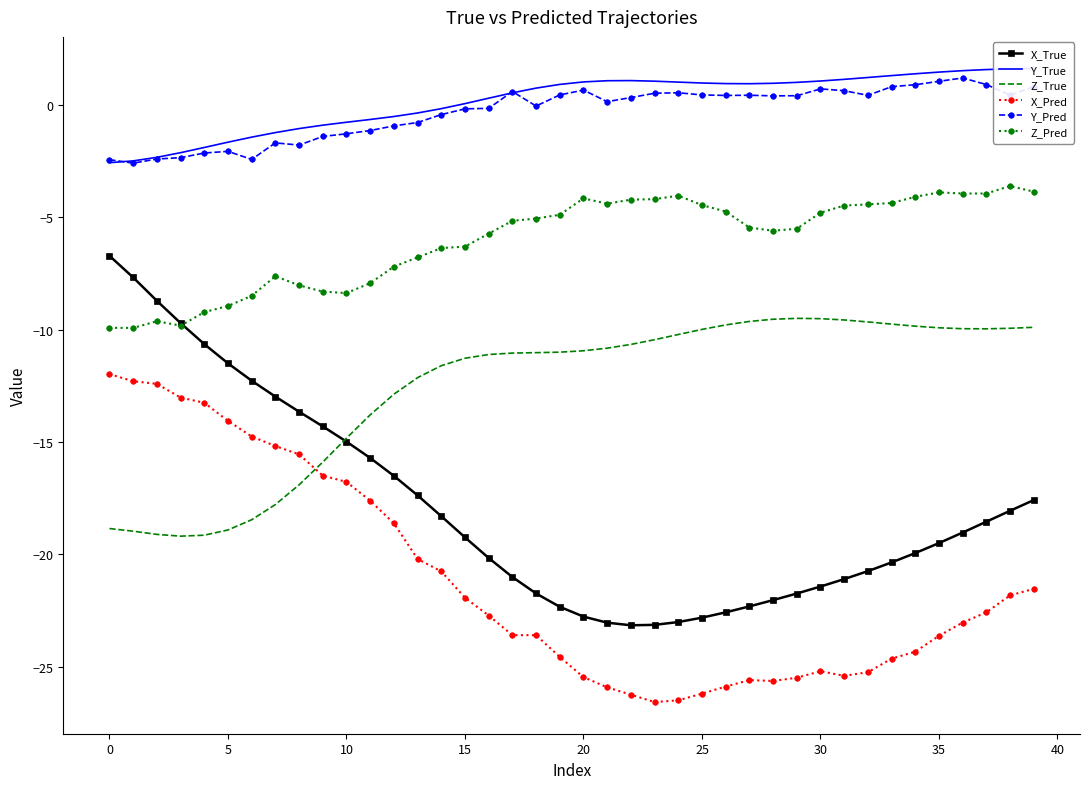

Is it true that X_Pred equals -12.0 at 0?

True